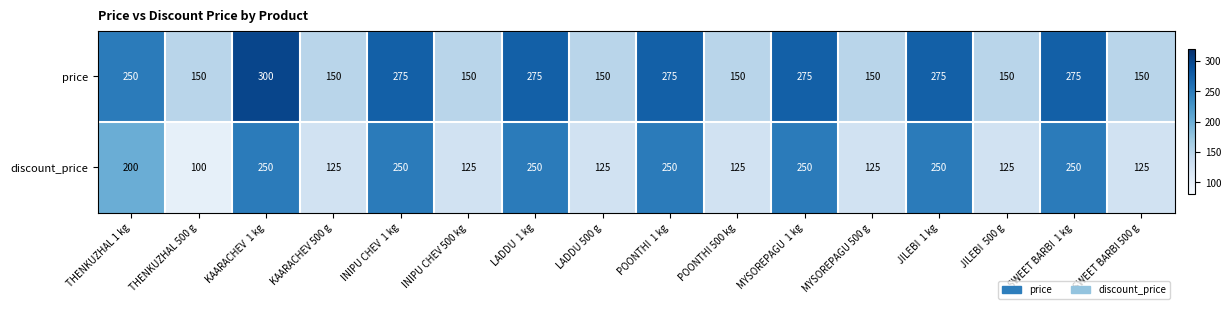

List the series in order of their overall mean, lowest first.

discount_price, price